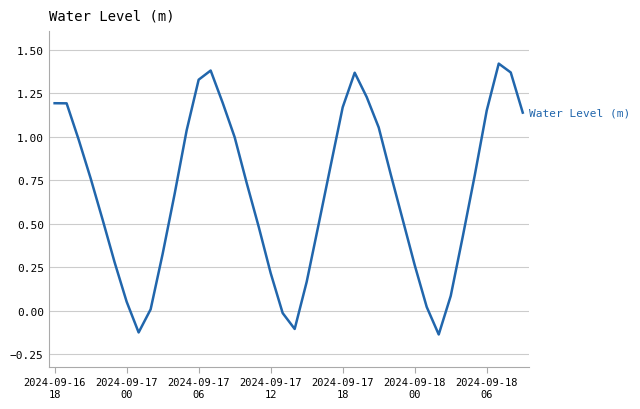

What is the sum of all values?

27.2